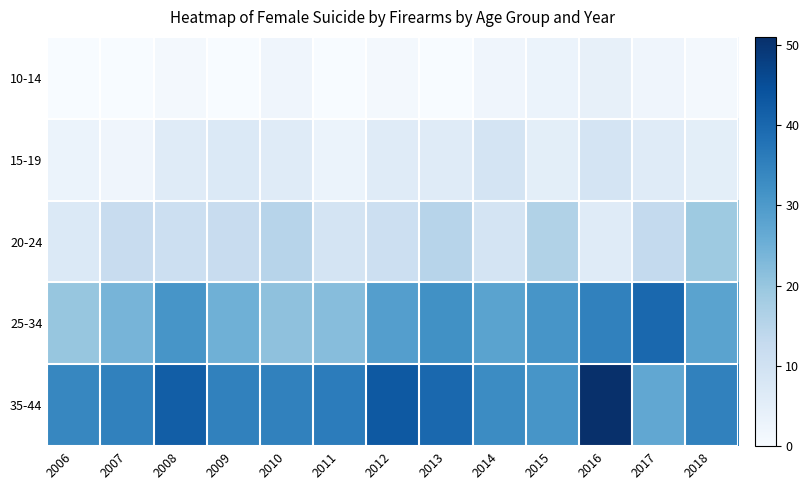

At how many categories does at least one series exceed 28?

13